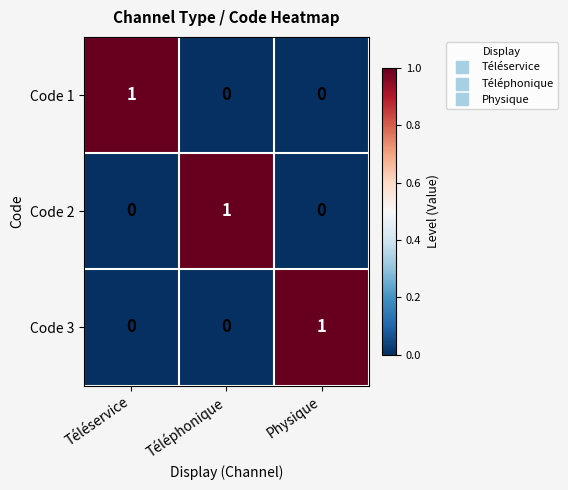

Is it true that Code 1 equals 1 at Téléphonique?

False